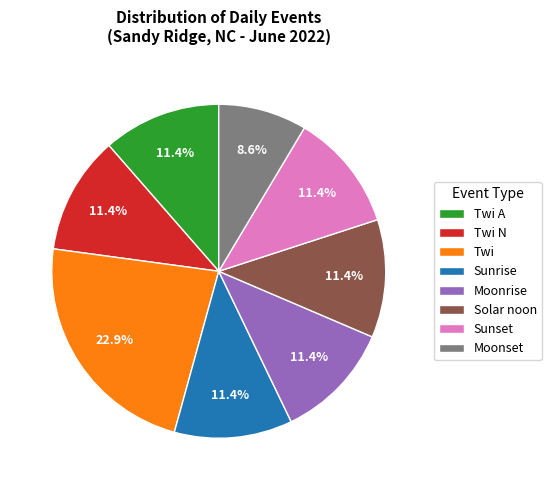

What is the ratio of the value at Twi A to the value at Twi?

0.5